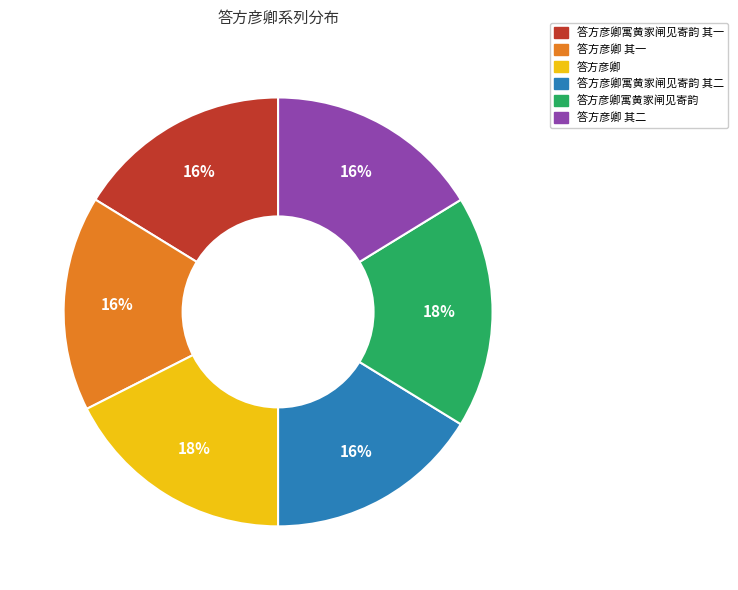

Is there a majority slice in this chart?

No